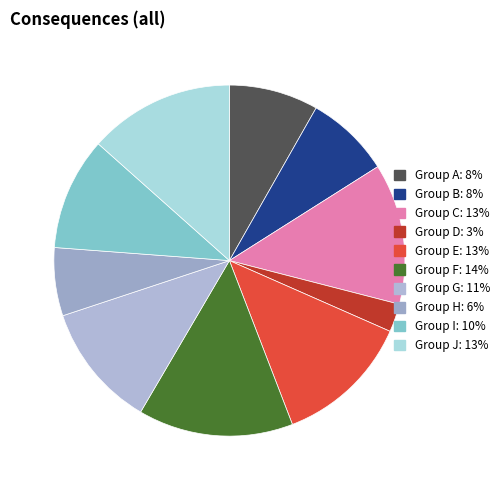

Count the number of slices in the pie.

10